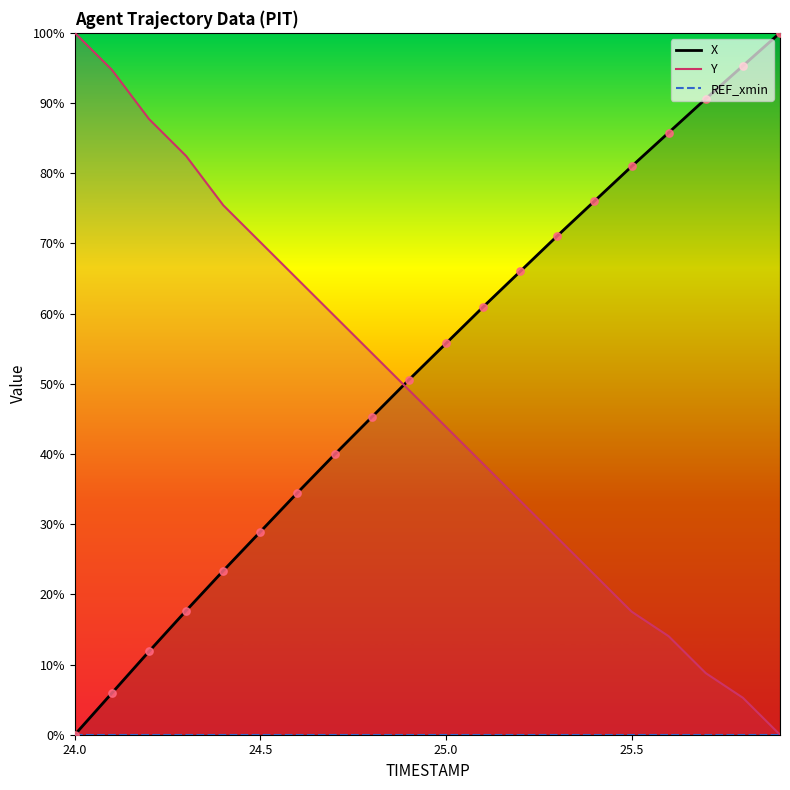

Is the value of Y at 25.9 greater than the value of X at 24.3?

No